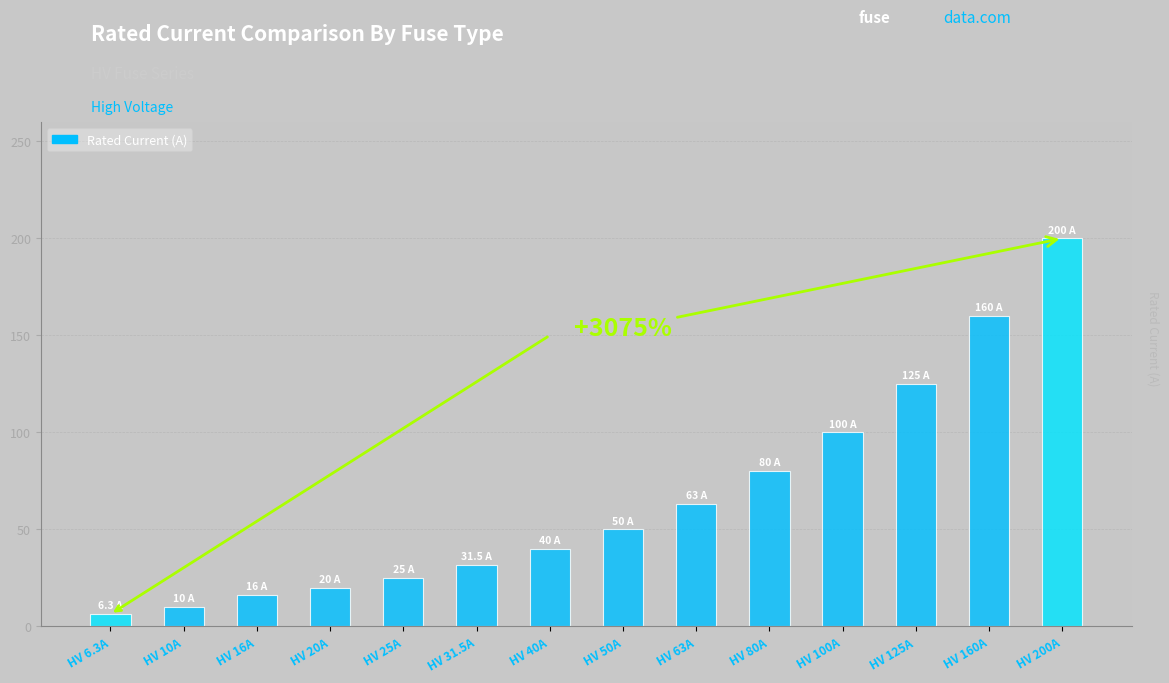

Rank the categories by value from highest to lowest.

HV 200A, HV 160A, HV 125A, HV 100A, HV 80A, HV 63A, HV 50A, HV 40A, HV 31.5A, HV 25A, HV 20A, HV 16A, HV 10A, HV 6.3A